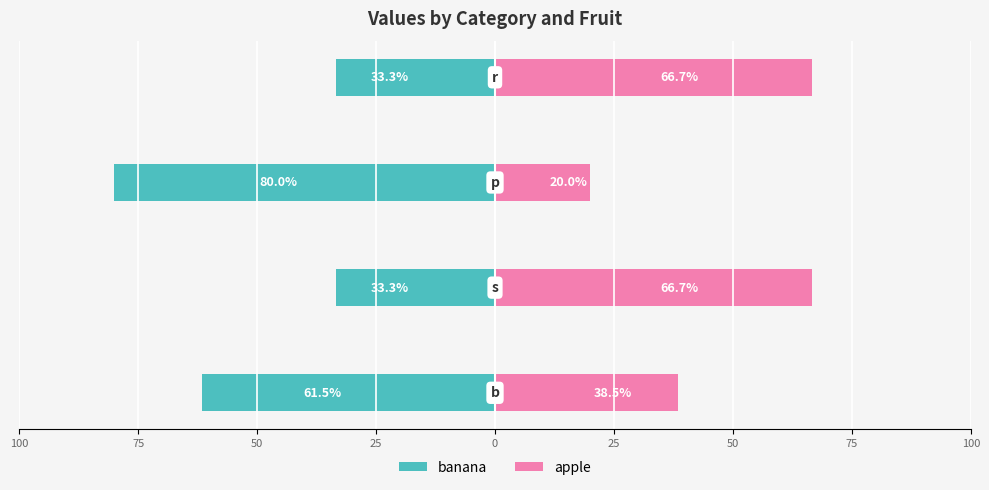

True or false: banana has a value of -51.7 at 75.

False